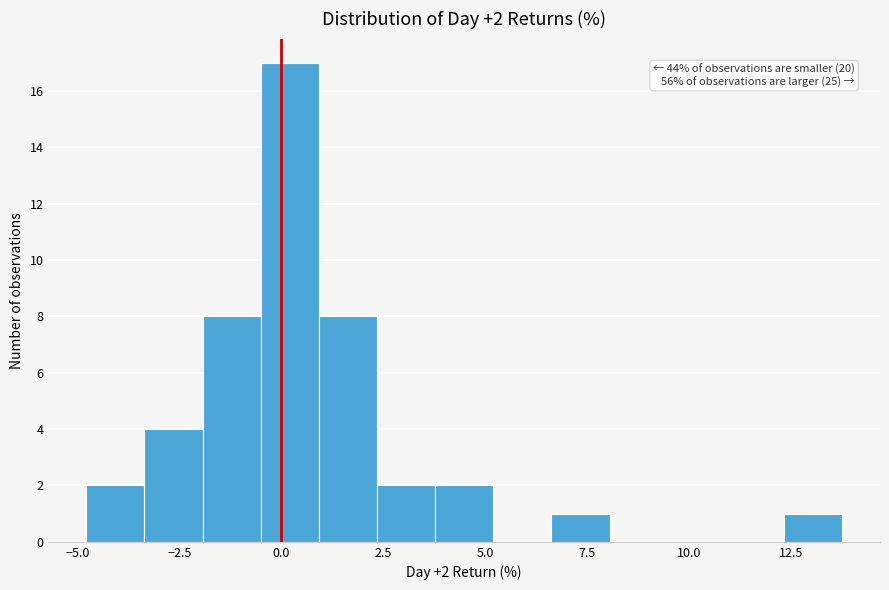

Around what value on the x-axis is the tallest bar? Give the approximate position of its centre, as read against the axis.

0.0